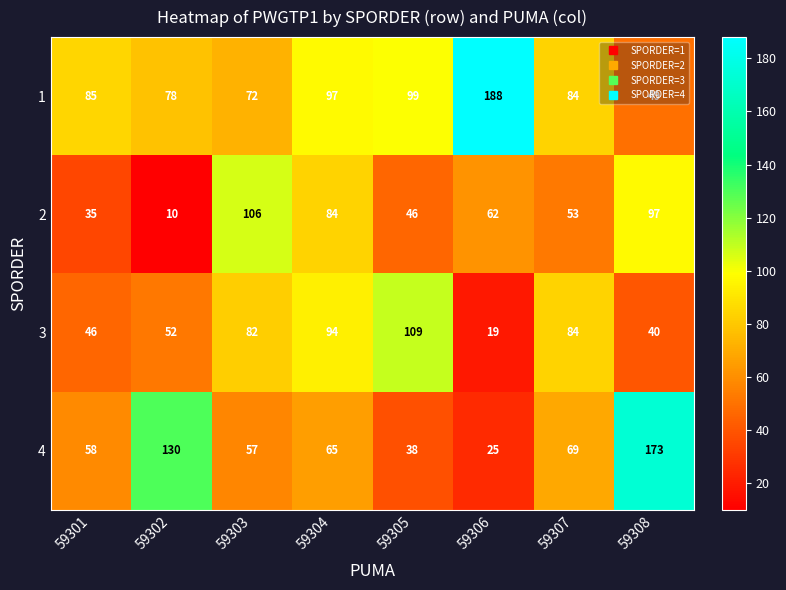

Which series has the largest range (max minus min)?

4